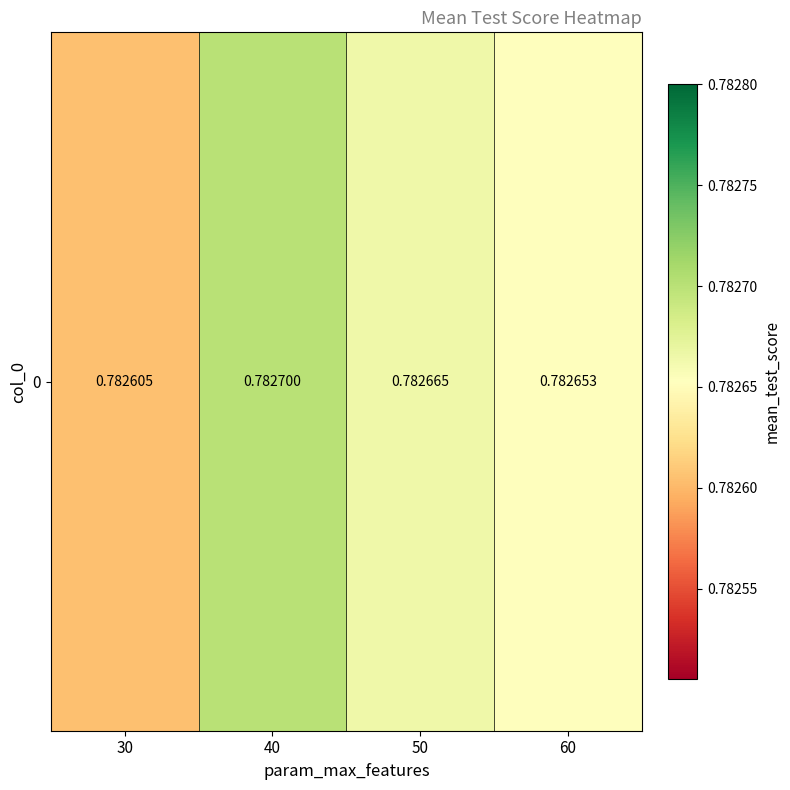

Count the values in the range 0 to 1.

4